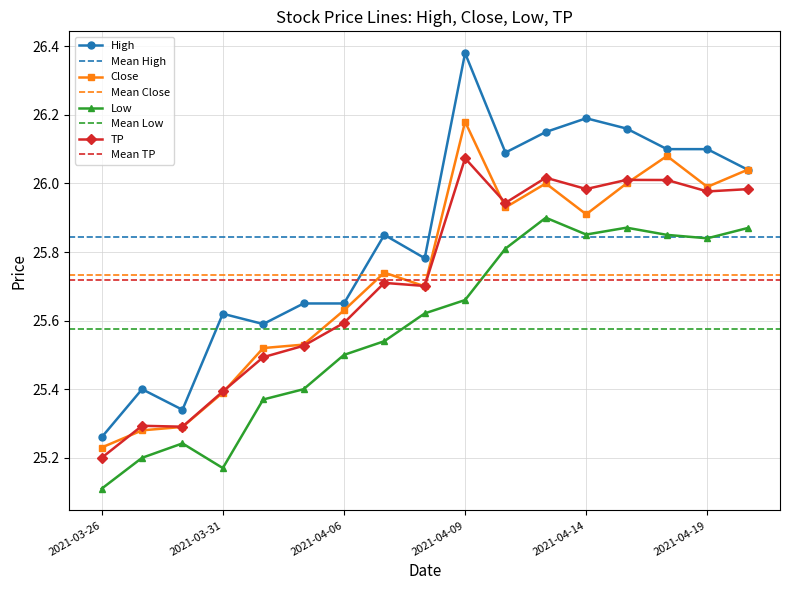

How many distinct data groups are displayed?

4